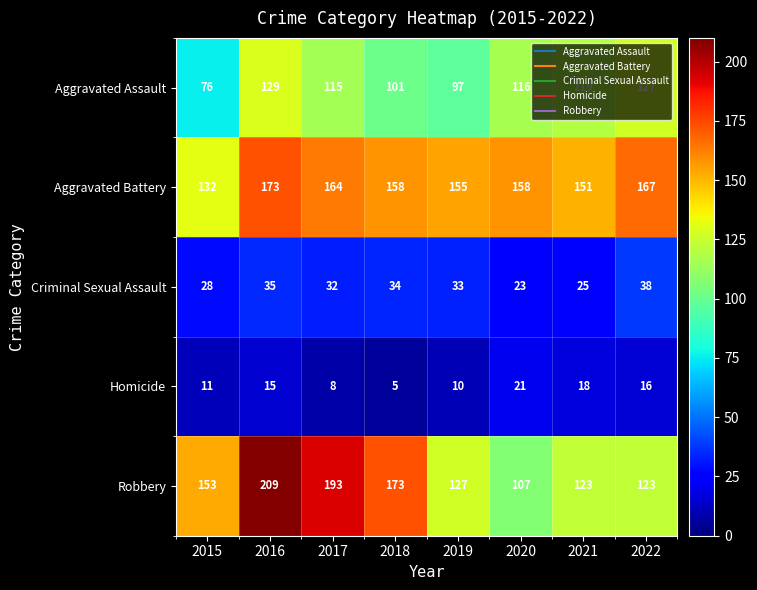

What is the total value across all series at 2022?

471